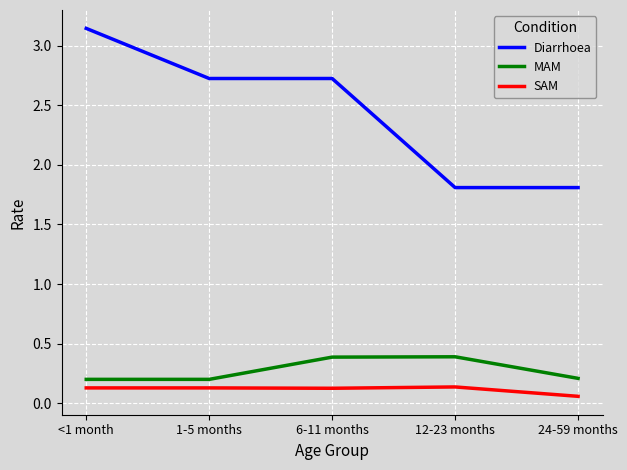

What position from the right is <1 month?

5